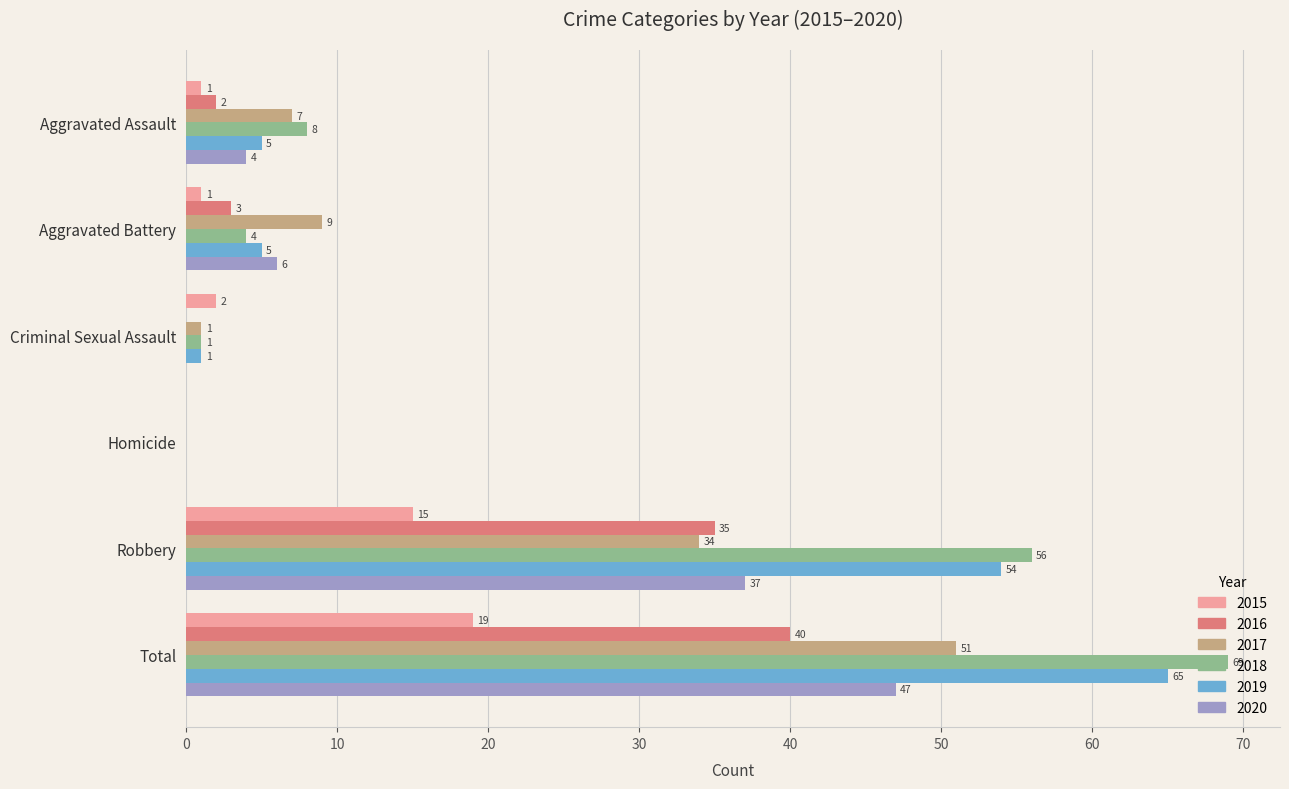

The value of 2020 at Aggravated Battery is 6. True or false?

True